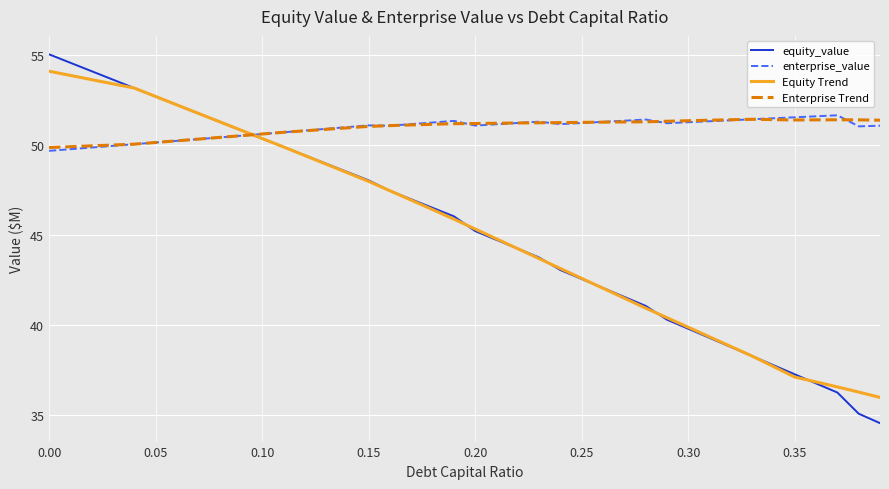

True or false: enterprise_value and Equity Trend intersect in this chart.

True